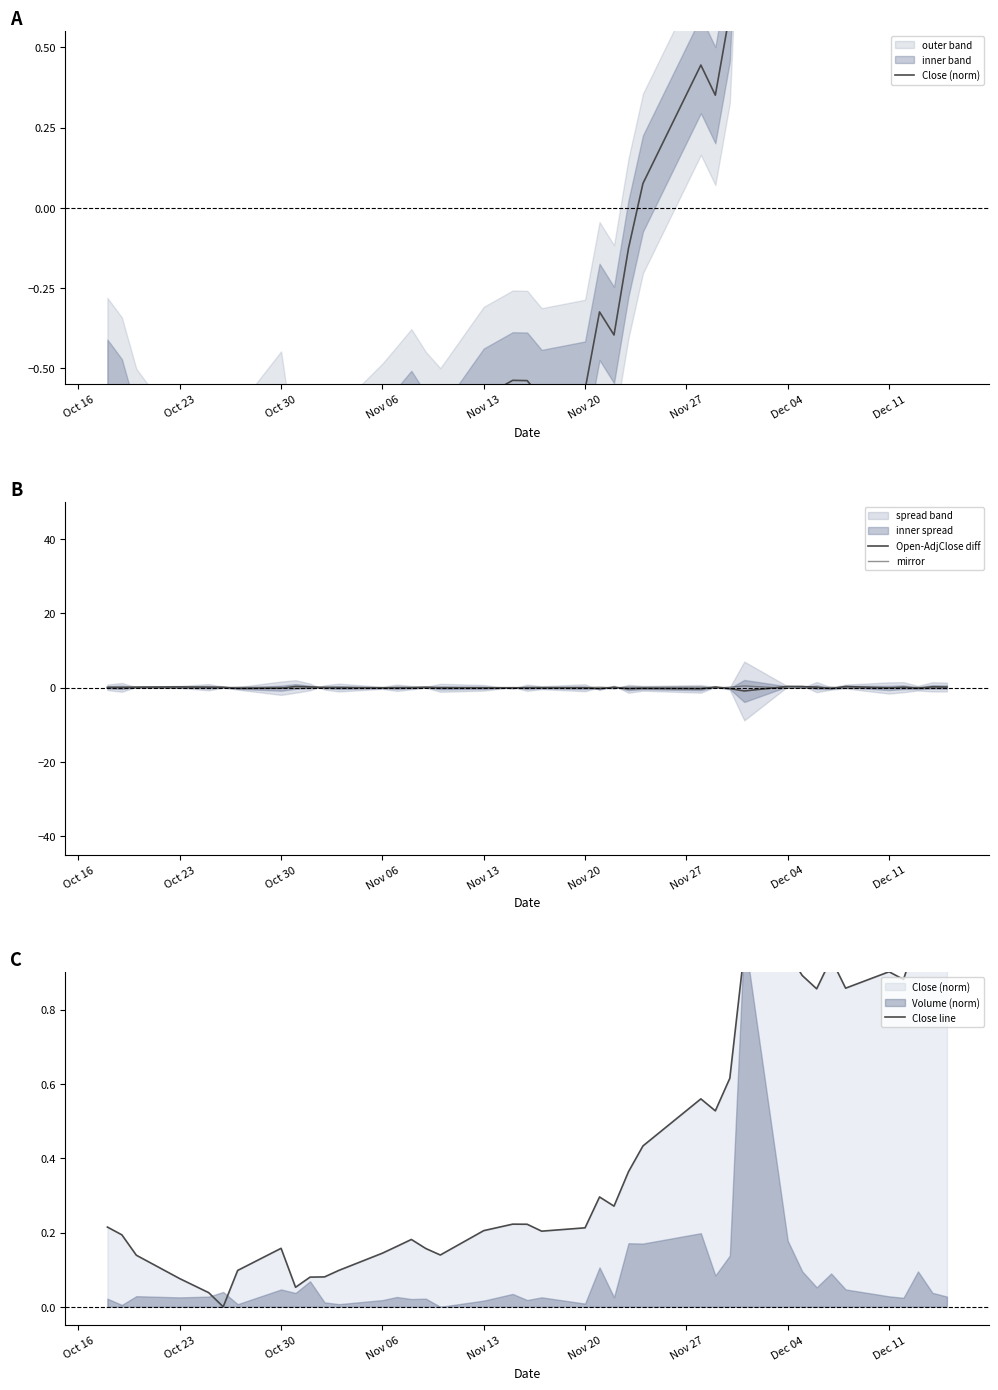

After their last crossing, which series has the higher values: Close line or Open-AdjClose diff?

Close line